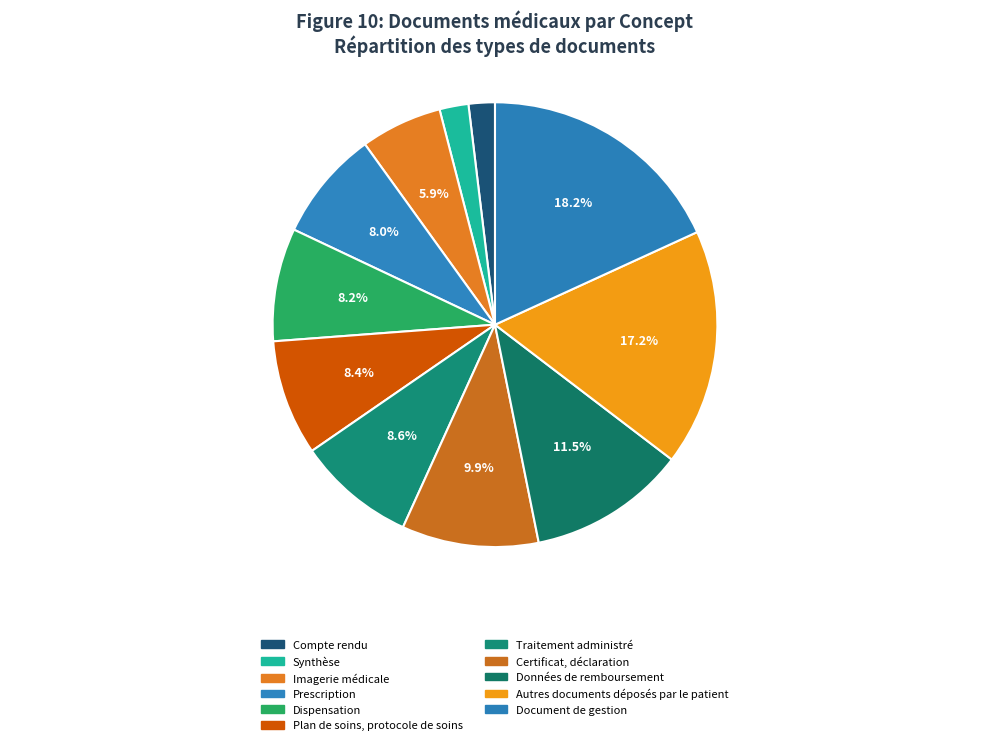

To the nearest percent, what is the difference between the largest and smallest slice percentages?

16%